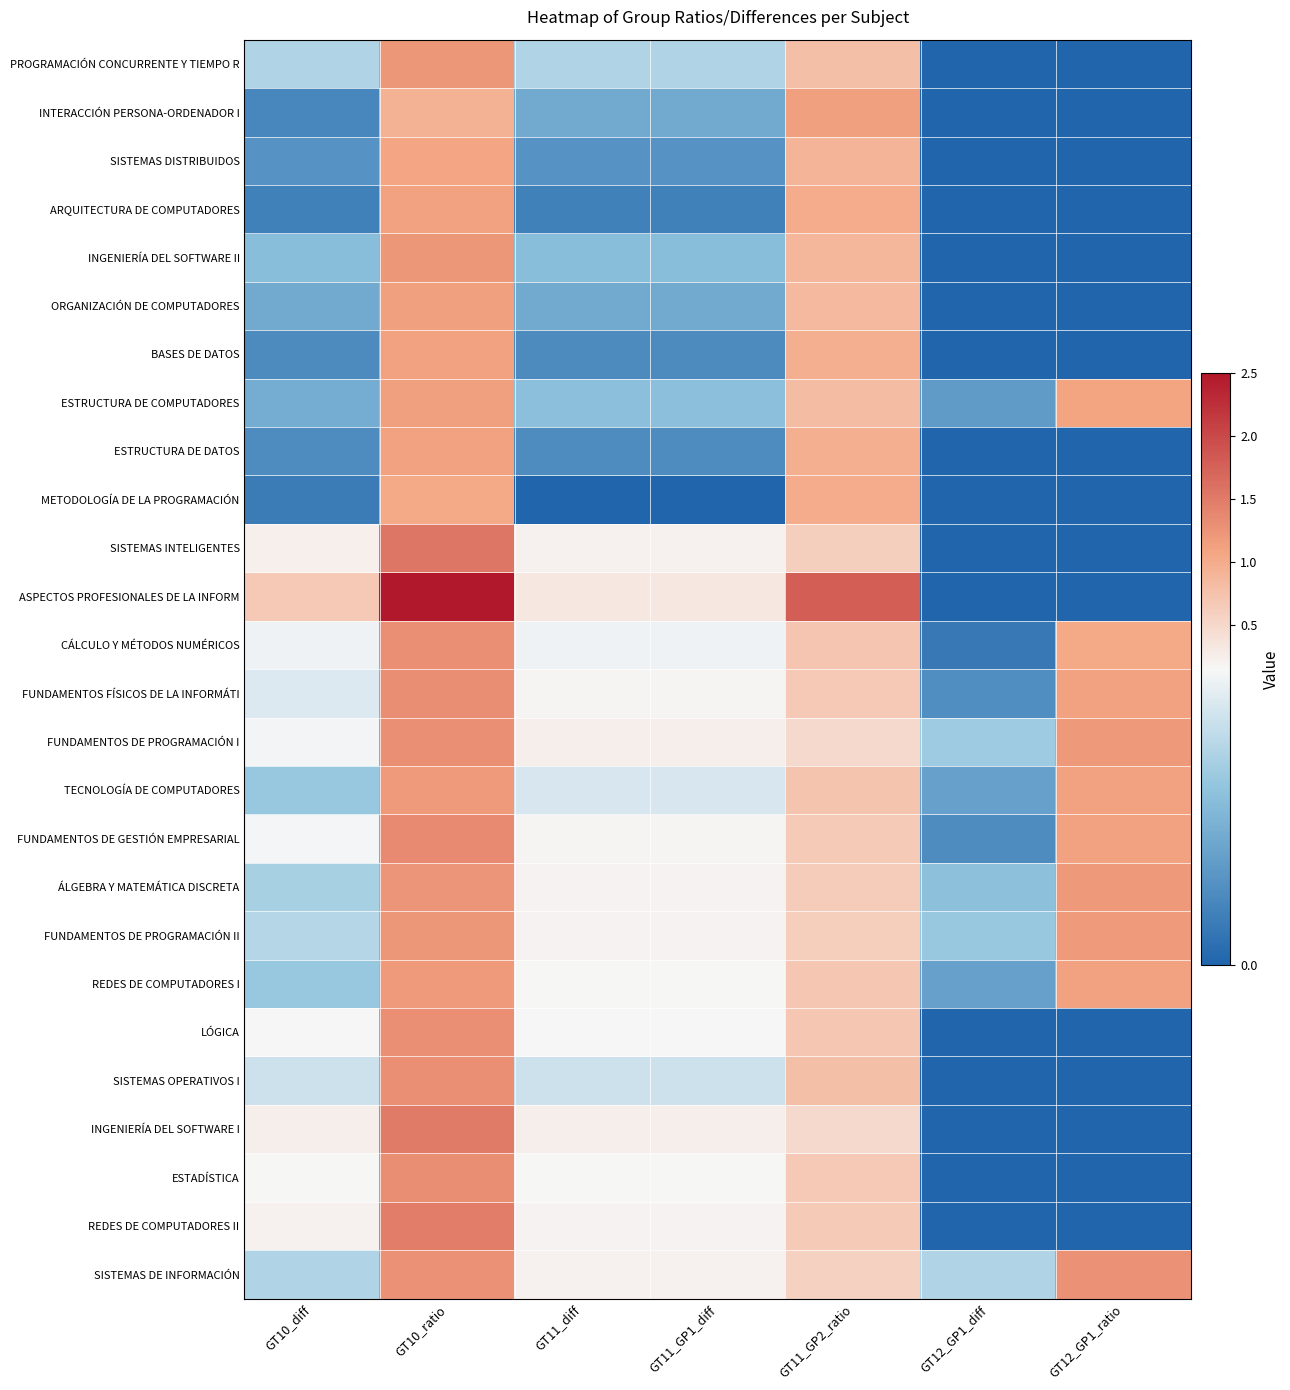

Reading left to right, what are all the values shown in this chart?

PROGRAMACIÓN CONCURRENTE Y TIEMPO R: GT10_diff=0.1	GT10_ratio=1.2	GT11_diff=0.1	GT11_GP1_diff=0.1	GT11_GP2_ratio=0.8	GT12_GP1_diff=0.0	GT12_GP1_ratio=0.0
INTERACCIÓN PERSONA-ORDENADOR I: GT10_diff=0.0	GT10_ratio=0.9	GT11_diff=0.1	GT11_GP1_diff=0.1	GT11_GP2_ratio=1.1	GT12_GP1_diff=0.0	GT12_GP1_ratio=0.0
SISTEMAS DISTRIBUIDOS: GT10_diff=0.0	GT10_ratio=1.1	GT11_diff=0.0	GT11_GP1_diff=0.0	GT11_GP2_ratio=0.9	GT12_GP1_diff=0.0	GT12_GP1_ratio=0.0
ARQUITECTURA DE COMPUTADORES: GT10_diff=0.0	GT10_ratio=1.1	GT11_diff=0.0	GT11_GP1_diff=0.0	GT11_GP2_ratio=1.0	GT12_GP1_diff=0.0	GT12_GP1_ratio=0.0
INGENIERÍA DEL SOFTWARE II: GT10_diff=0.1	GT10_ratio=1.2	GT11_diff=0.1	GT11_GP1_diff=0.1	GT11_GP2_ratio=0.9	GT12_GP1_diff=0.0	GT12_GP1_ratio=0.0
ORGANIZACIÓN DE COMPUTADORES: GT10_diff=0.1	GT10_ratio=1.1	GT11_diff=0.1	GT11_GP1_diff=0.1	GT11_GP2_ratio=0.9	GT12_GP1_diff=0.0	GT12_GP1_ratio=0.0
BASES DE DATOS: GT10_diff=0.0	GT10_ratio=1.1	GT11_diff=0.0	GT11_GP1_diff=0.0	GT11_GP2_ratio=1.0	GT12_GP1_diff=0.0	GT12_GP1_ratio=0.0
ESTRUCTURA DE COMPUTADORES: GT10_diff=0.1	GT10_ratio=1.1	GT11_diff=0.1	GT11_GP1_diff=0.1	GT11_GP2_ratio=0.8	GT12_GP1_diff=0.1	GT12_GP1_ratio=1.1
ESTRUCTURA DE DATOS: GT10_diff=0.0	GT10_ratio=1.1	GT11_diff=0.0	GT11_GP1_diff=0.0	GT11_GP2_ratio=1.0	GT12_GP1_diff=0.0	GT12_GP1_ratio=0.0
METODOLOGÍA DE LA PROGRAMACIÓN: GT10_diff=0.0	GT10_ratio=1.0	GT11_diff=0.0	GT11_GP1_diff=0.0	GT11_GP2_ratio=1.0	GT12_GP1_diff=0.0	GT12_GP1_ratio=0.0
SISTEMAS INTELIGENTES: GT10_diff=0.2	GT10_ratio=1.6	GT11_diff=0.2	GT11_GP1_diff=0.2	GT11_GP2_ratio=0.6	GT12_GP1_diff=0.0	GT12_GP1_ratio=0.0
ASPECTOS PROFESIONALES DE LA INFORM: GT10_diff=0.7	GT10_ratio=2.5	GT11_diff=0.3	GT11_GP1_diff=0.3	GT11_GP2_ratio=1.8	GT12_GP1_diff=0.0	GT12_GP1_ratio=0.0
CÁLCULO Y MÉTODOS NUMÉRICOS: GT10_diff=0.1	GT10_ratio=1.3	GT11_diff=0.1	GT11_GP1_diff=0.1	GT11_GP2_ratio=0.7	GT12_GP1_diff=0.0	GT12_GP1_ratio=1.0
FUNDAMENTOS FÍSICOS DE LA INFORMÁTI: GT10_diff=0.1	GT10_ratio=1.3	GT11_diff=0.2	GT11_GP1_diff=0.2	GT11_GP2_ratio=0.7	GT12_GP1_diff=0.0	GT12_GP1_ratio=1.1
FUNDAMENTOS DE PROGRAMACIÓN I: GT10_diff=0.1	GT10_ratio=1.3	GT11_diff=0.2	GT11_GP1_diff=0.2	GT11_GP2_ratio=0.5	GT12_GP1_diff=0.1	GT12_GP1_ratio=1.2
TECNOLOGÍA DE COMPUTADORES: GT10_diff=0.1	GT10_ratio=1.2	GT11_diff=0.1	GT11_GP1_diff=0.1	GT11_GP2_ratio=0.7	GT12_GP1_diff=0.1	GT12_GP1_ratio=1.1
FUNDAMENTOS DE GESTIÓN EMPRESARIAL: GT10_diff=0.2	GT10_ratio=1.3	GT11_diff=0.2	GT11_GP1_diff=0.2	GT11_GP2_ratio=0.7	GT12_GP1_diff=0.0	GT12_GP1_ratio=1.1
ÁLGEBRA Y MATEMÁTICA DISCRETA: GT10_diff=0.1	GT10_ratio=1.2	GT11_diff=0.2	GT11_GP1_diff=0.2	GT11_GP2_ratio=0.6	GT12_GP1_diff=0.1	GT12_GP1_ratio=1.2
FUNDAMENTOS DE PROGRAMACIÓN II: GT10_diff=0.1	GT10_ratio=1.2	GT11_diff=0.2	GT11_GP1_diff=0.2	GT11_GP2_ratio=0.6	GT12_GP1_diff=0.1	GT12_GP1_ratio=1.2
REDES DE COMPUTADORES I: GT10_diff=0.1	GT10_ratio=1.2	GT11_diff=0.2	GT11_GP1_diff=0.2	GT11_GP2_ratio=0.7	GT12_GP1_diff=0.1	GT12_GP1_ratio=1.1
LÓGICA: GT10_diff=0.2	GT10_ratio=1.3	GT11_diff=0.2	GT11_GP1_diff=0.2	GT11_GP2_ratio=0.7	GT12_GP1_diff=0.0	GT12_GP1_ratio=0.0
SISTEMAS OPERATIVOS I: GT10_diff=0.1	GT10_ratio=1.3	GT11_diff=0.1	GT11_GP1_diff=0.1	GT11_GP2_ratio=0.8	GT12_GP1_diff=0.0	GT12_GP1_ratio=0.0
INGENIERÍA DEL SOFTWARE I: GT10_diff=0.2	GT10_ratio=1.5	GT11_diff=0.2	GT11_GP1_diff=0.2	GT11_GP2_ratio=0.5	GT12_GP1_diff=0.0	GT12_GP1_ratio=0.0
ESTADÍSTICA: GT10_diff=0.2	GT10_ratio=1.3	GT11_diff=0.2	GT11_GP1_diff=0.2	GT11_GP2_ratio=0.7	GT12_GP1_diff=0.0	GT12_GP1_ratio=0.0
REDES DE COMPUTADORES II: GT10_diff=0.2	GT10_ratio=1.5	GT11_diff=0.2	GT11_GP1_diff=0.2	GT11_GP2_ratio=0.7	GT12_GP1_diff=0.0	GT12_GP1_ratio=0.0
SISTEMAS DE INFORMACIÓN: GT10_diff=0.1	GT10_ratio=1.3	GT11_diff=0.2	GT11_GP1_diff=0.2	GT11_GP2_ratio=0.6	GT12_GP1_diff=0.1	GT12_GP1_ratio=1.3